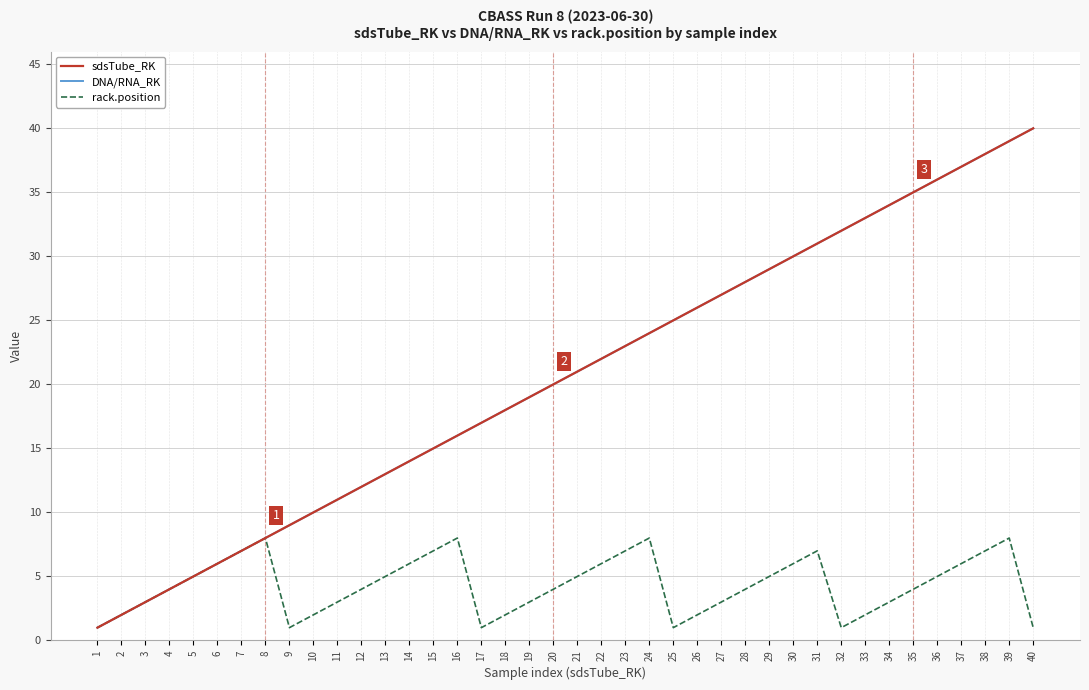

Is it true that DNA/RNA_RK equals 35 at 22?

False